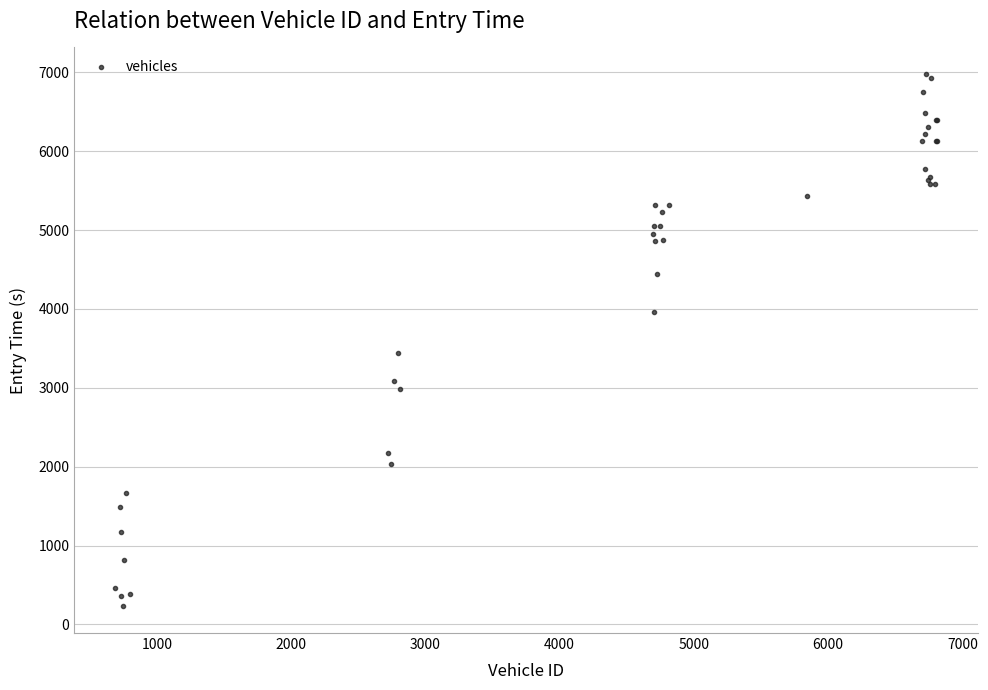

What Y value in the scatter plot is closest to 3603?

3436.5